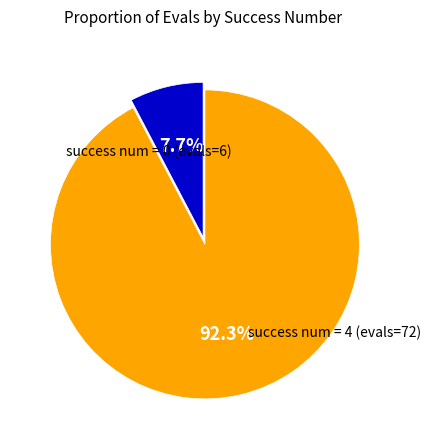

Does any single category account for the majority?

Yes